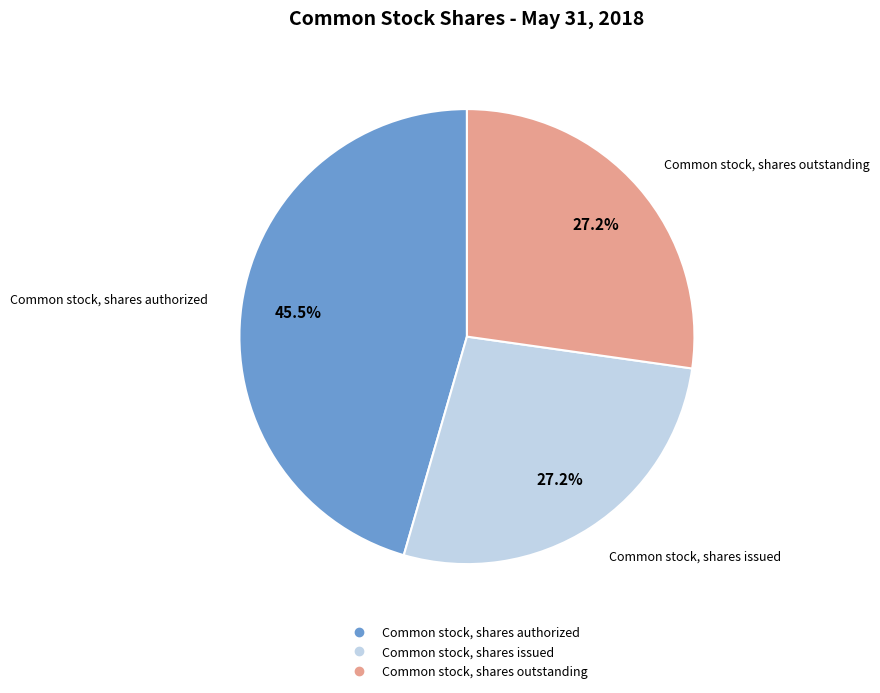

What is the largest slice in the pie chart?

Common stock, shares authorized